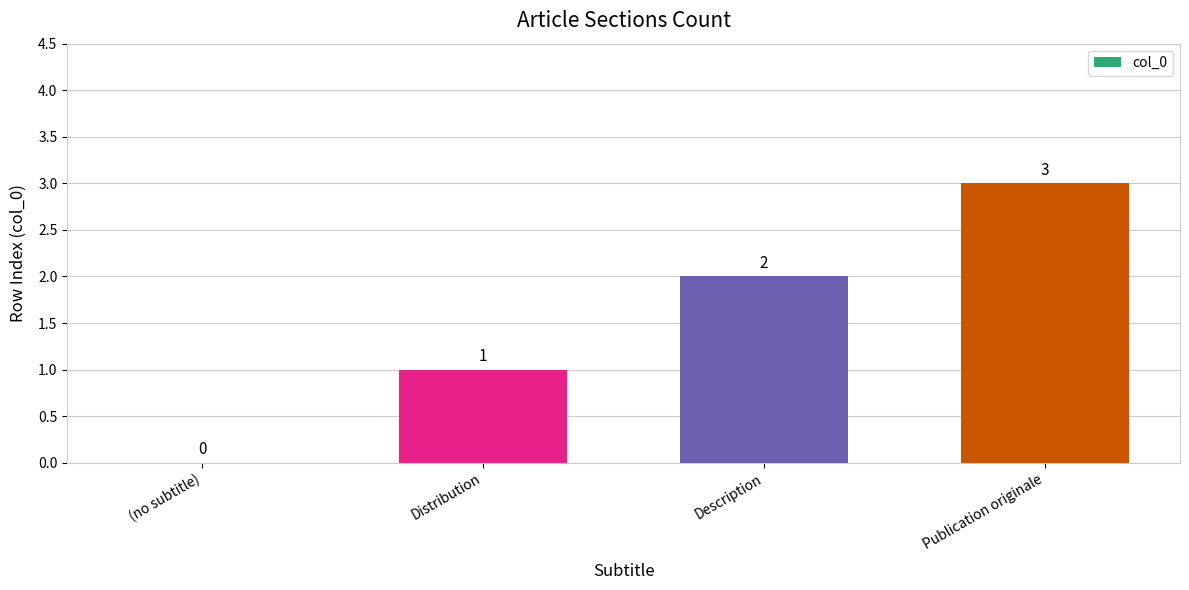

Between Description and (no subtitle), which is larger?

Description